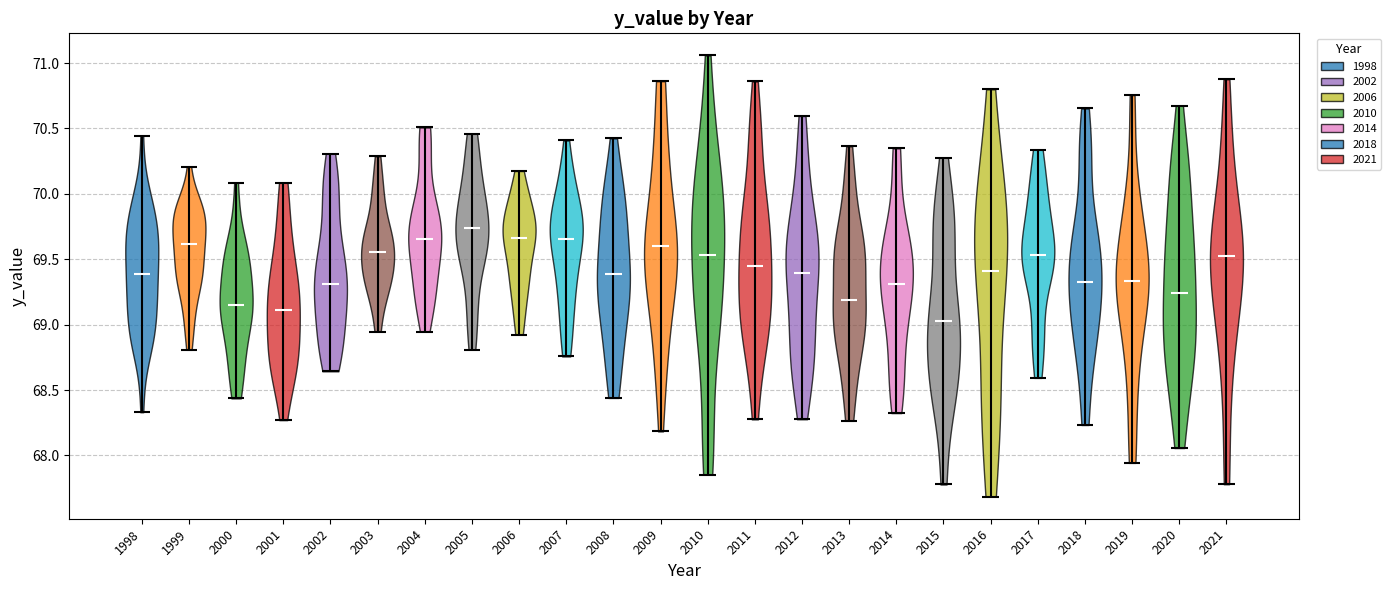

Reading left to right, read every violin against the y-axis: where its median line is, and the lowest and highest points it reaches. The values are not printed on the chart, so give them approximately, as read against the axis.

1998: median line 69.40, lowest point 68.35, highest point 70.45
1999: median line 69.60, lowest point 68.80, highest point 70.20
2000: median line 69.15, lowest point 68.45, highest point 70.10
2001: median line 69.10, lowest point 68.25, highest point 70.10
2002: median line 69.30, lowest point 68.65, highest point 70.30
2003: median line 69.55, lowest point 68.95, highest point 70.30
2004: median line 69.65, lowest point 68.95, highest point 70.50
2005: median line 69.75, lowest point 68.80, highest point 70.45
2006: median line 69.65, lowest point 68.90, highest point 70.15
2007: median line 69.65, lowest point 68.75, highest point 70.40
2008: median line 69.40, lowest point 68.45, highest point 70.40
2009: median line 69.60, lowest point 68.20, highest point 70.85
2010: median line 69.55, lowest point 67.85, highest point 71.05
2011: median line 69.45, lowest point 68.30, highest point 70.85
2012: median line 69.40, lowest point 68.30, highest point 70.60
2013: median line 69.20, lowest point 68.25, highest point 70.35
2014: median line 69.30, lowest point 68.30, highest point 70.35
2015: median line 69.05, lowest point 67.80, highest point 70.30
2016: median line 69.40, lowest point 67.70, highest point 70.80
2017: median line 69.55, lowest point 68.60, highest point 70.35
2018: median line 69.35, lowest point 68.25, highest point 70.65
2019: median line 69.35, lowest point 67.95, highest point 70.75
2020: median line 69.25, lowest point 68.05, highest point 70.65
2021: median line 69.50, lowest point 67.80, highest point 70.90